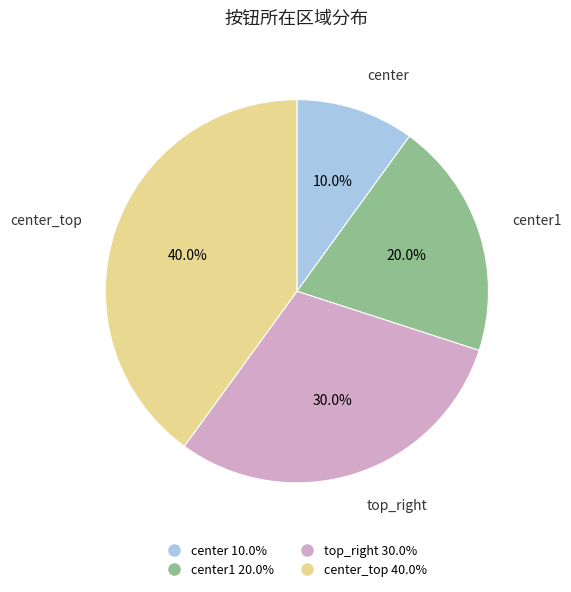

Is there a majority slice in this chart?

No